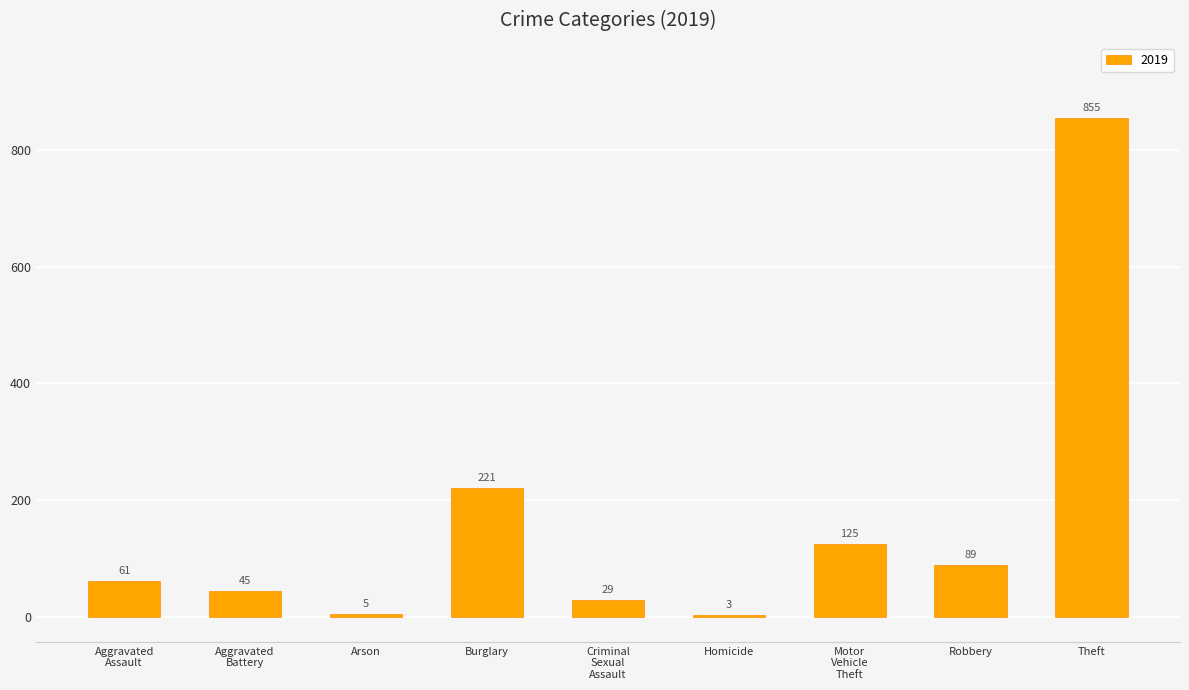

Which category has the highest value across all series?

Theft